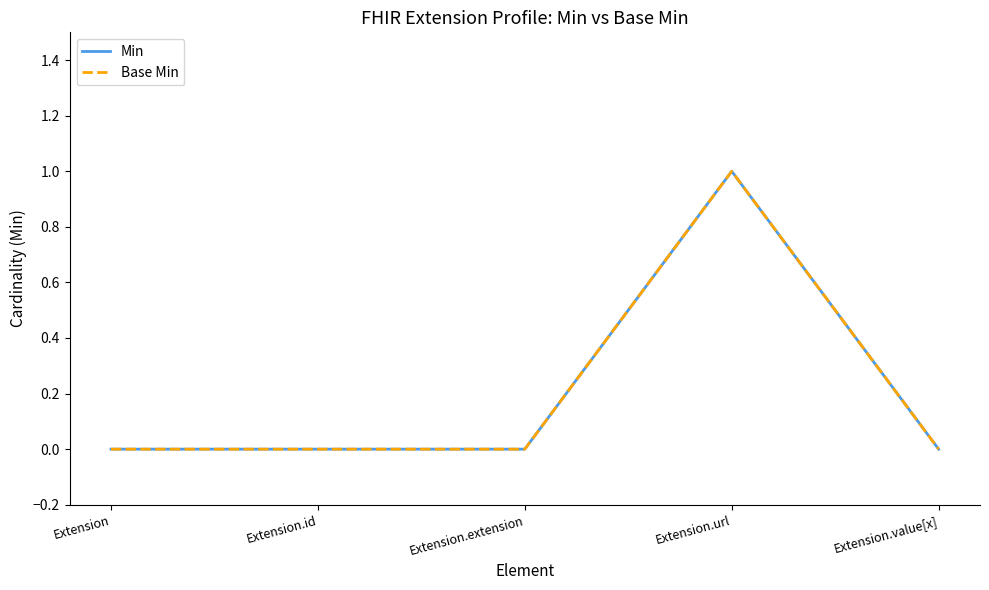

Does the chart display data point markers on the line(s)?

No